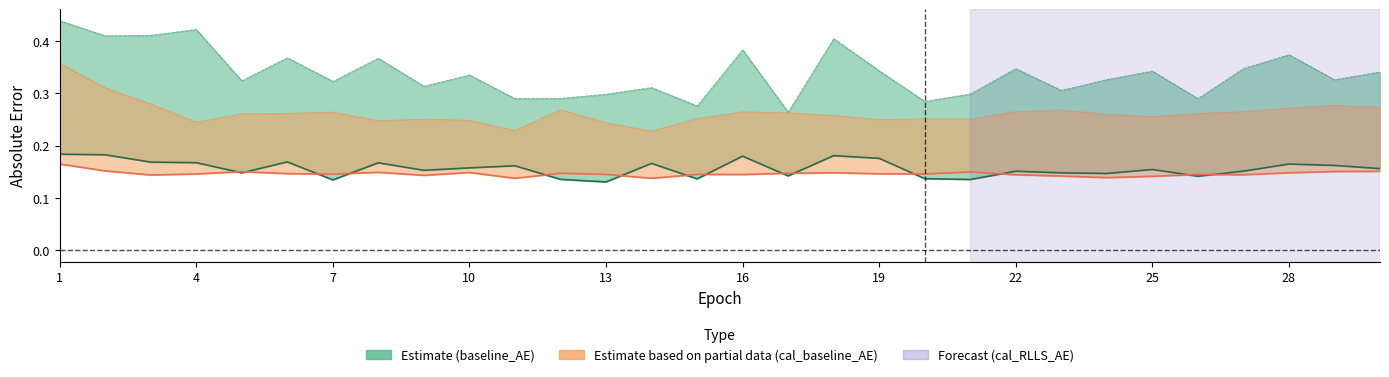

Reading right to left, what are all the values shown in this chart?

baseline_AE: 30=0.2	29=0.2	28=0.2	27=0.2	26=0.1	25=0.2	24=0.1	23=0.1	22=0.2	21=0.1	20=0.1	19=0.2	18=0.2	17=0.1	16=0.2	15=0.1	14=0.2	13=0.1	12=0.1	11=0.2	10=0.2	9=0.2	8=0.2	7=0.1	6=0.2	5=0.1	4=0.2	3=0.2	2=0.2	1=0.2
RLLS_AE: 30=0.3	29=0.3	28=0.4	27=0.3	26=0.3	25=0.3	24=0.3	23=0.3	22=0.3	21=0.3	20=0.3	19=0.3	18=0.4	17=0.3	16=0.4	15=0.3	14=0.3	13=0.3	12=0.3	11=0.3	10=0.3	9=0.3	8=0.4	7=0.3	6=0.4	5=0.3	4=0.4	3=0.4	2=0.4	1=0.4
cal_baseline_AE: 30=0.2	29=0.2	28=0.1	27=0.1	26=0.1	25=0.1	24=0.1	23=0.1	22=0.1	21=0.1	20=0.1	19=0.1	18=0.1	17=0.1	16=0.1	15=0.1	14=0.1	13=0.1	12=0.1	11=0.1	10=0.1	9=0.1	8=0.1	7=0.1	6=0.1	5=0.2	4=0.1	3=0.1	2=0.2	1=0.2
cal_RLLS_AE: 30=0.3	29=0.3	28=0.3	27=0.3	26=0.3	25=0.3	24=0.3	23=0.3	22=0.3	21=0.3	20=0.3	19=0.2	18=0.3	17=0.3	16=0.3	15=0.3	14=0.2	13=0.2	12=0.3	11=0.2	10=0.2	9=0.3	8=0.2	7=0.3	6=0.3	5=0.3	4=0.2	3=0.3	2=0.3	1=0.4